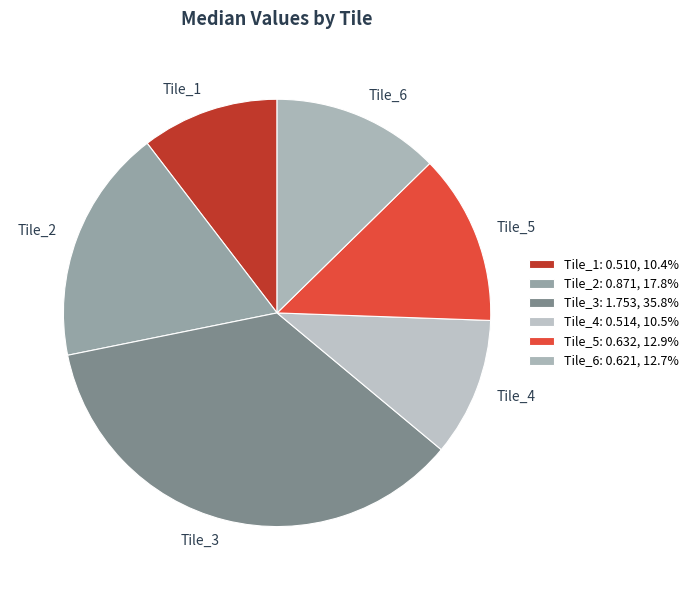

Between Tile_1 and Tile_2, which is larger?

Tile_2